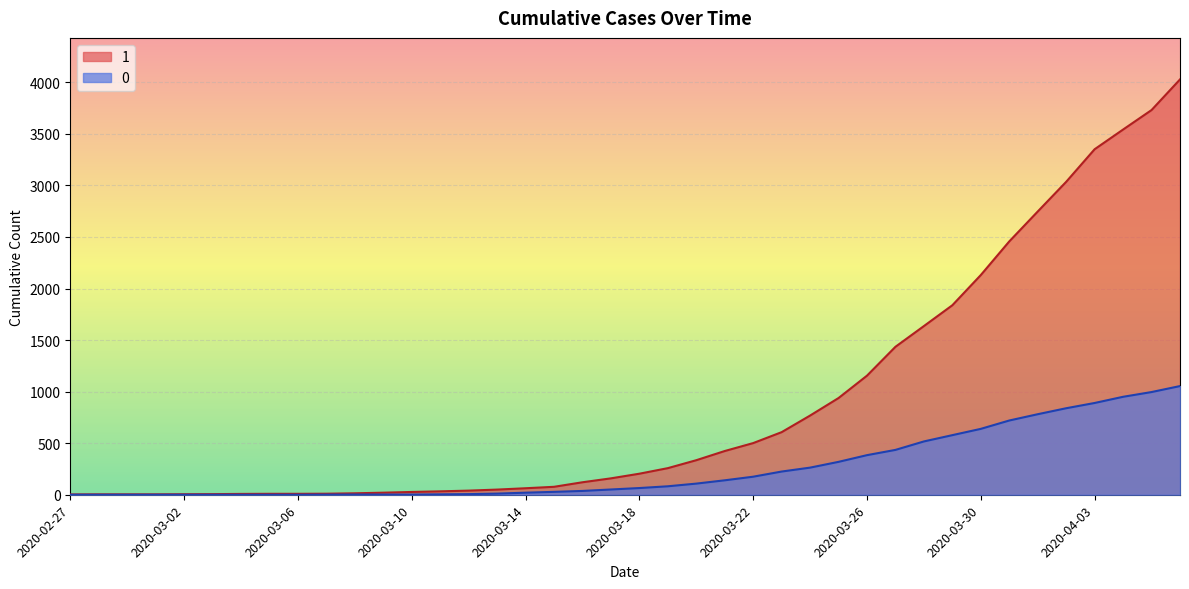

What is the difference between the second highest and second lowest values in the 0 series?

996